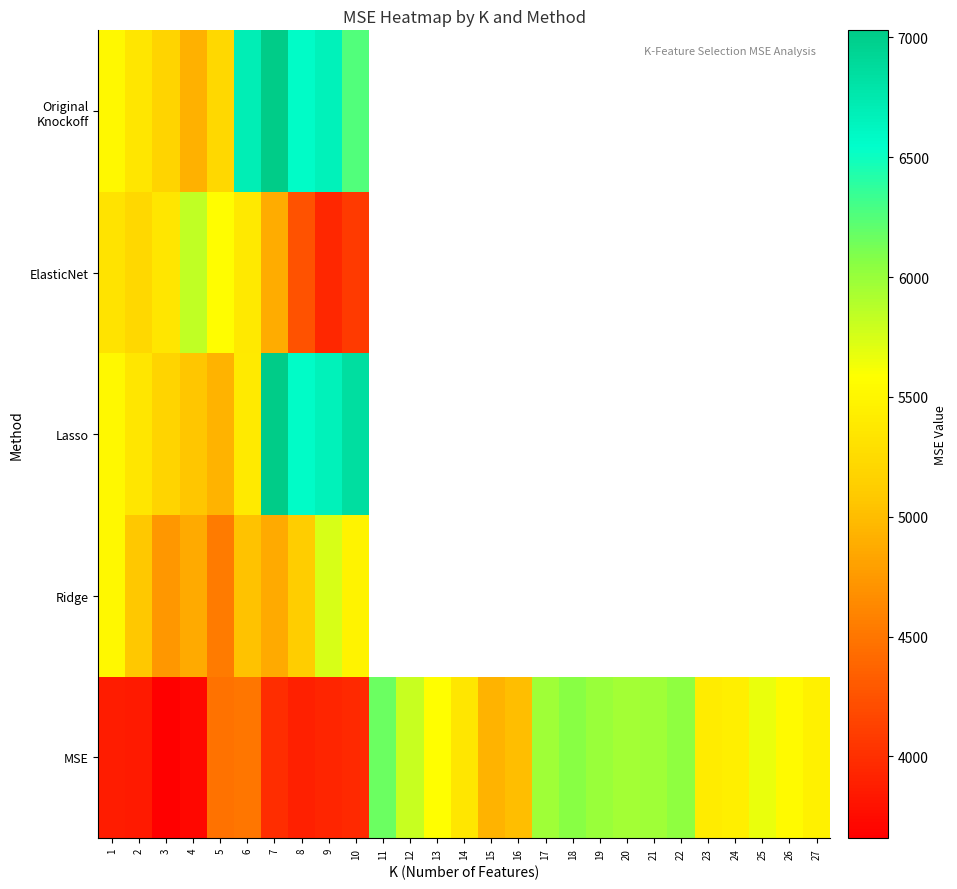

At which category is the sum across all series the highest?

7